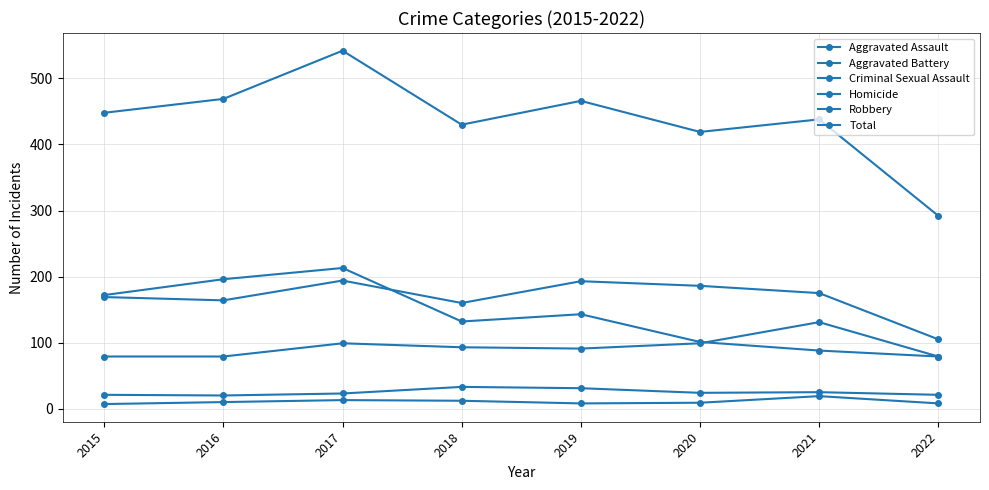

How many categories are shown in the chart?

8